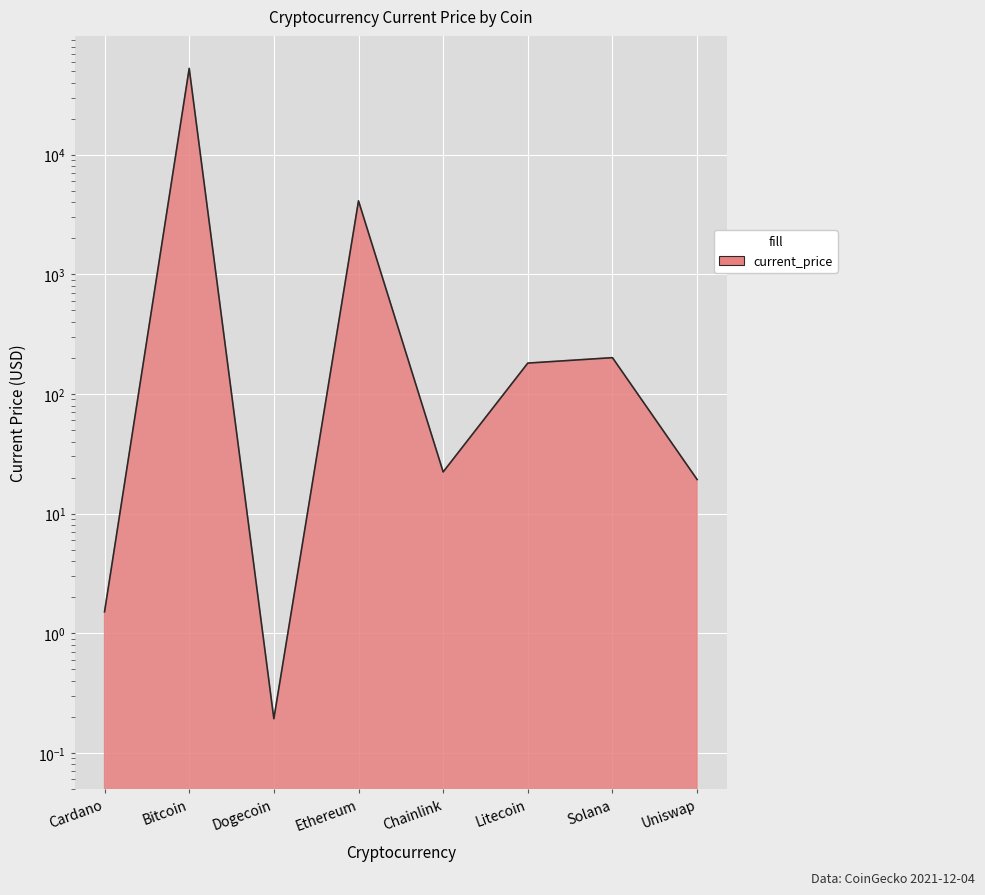

What is the maximum value shown in the chart?

52591.0